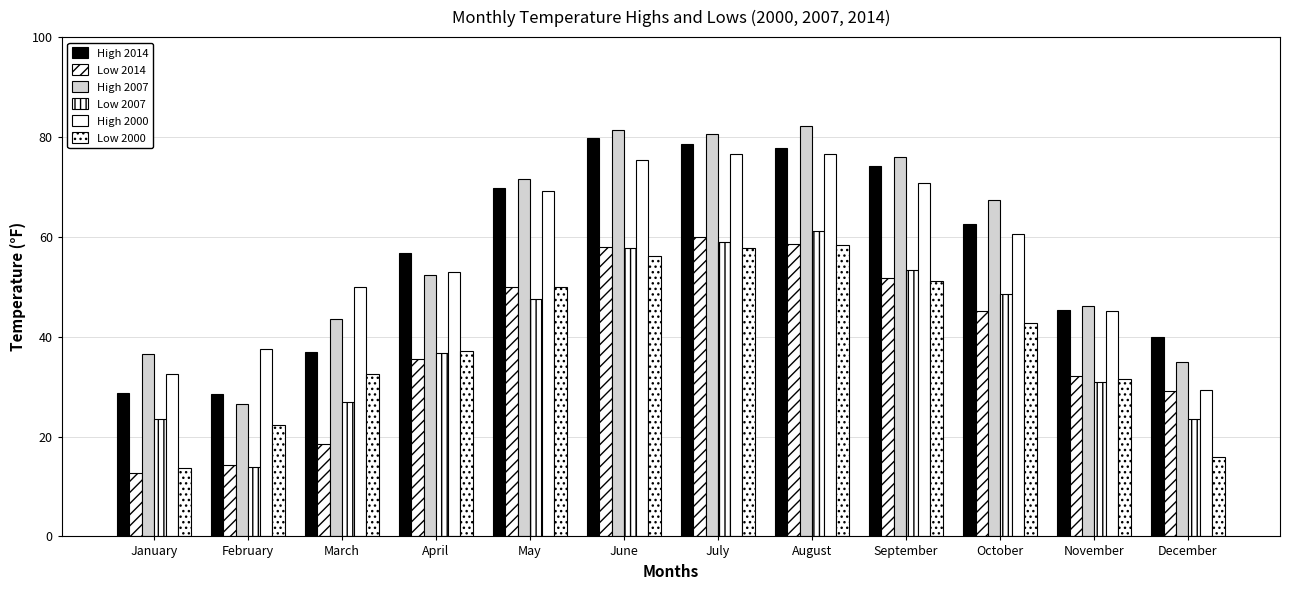

How many values in the High 2000 series exceed 60?

6